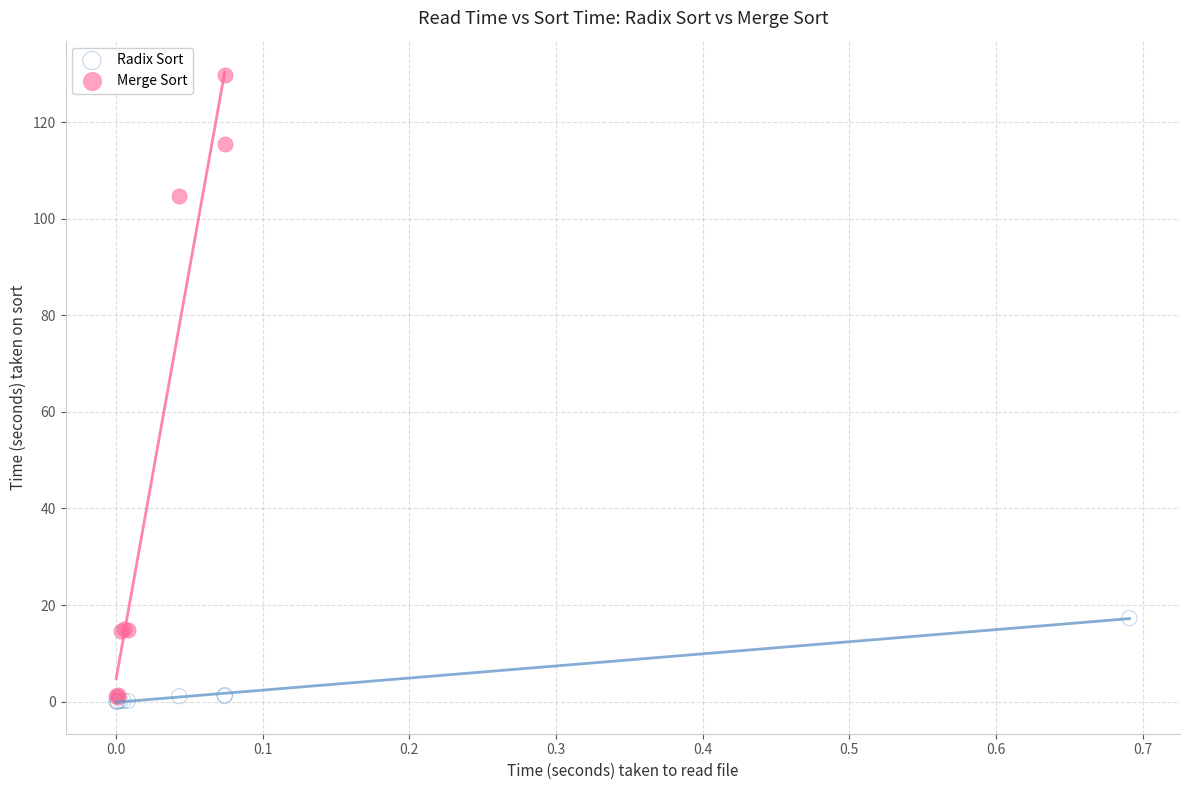

Which series has the widest spread of Y values?

Merge Sort